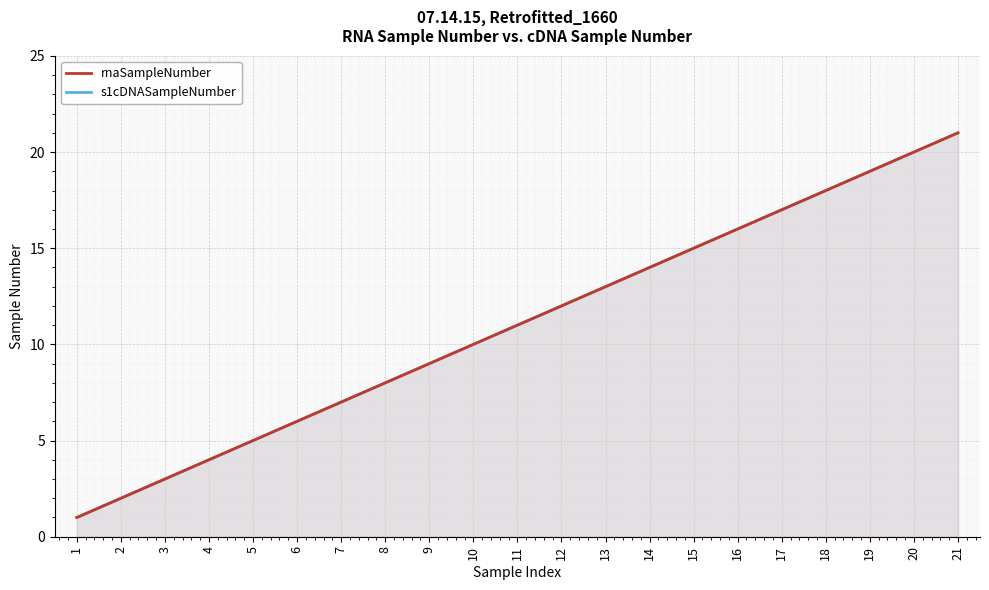

What is the sum of the s1cDNASampleNumber values at 4 and 12?

16